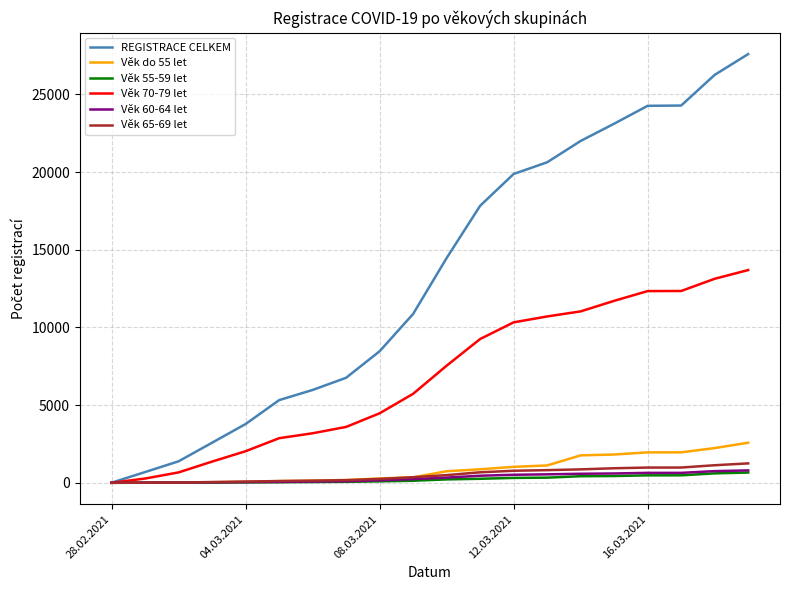

Which series has the widest spread of values?

REGISTRACE CELKEM